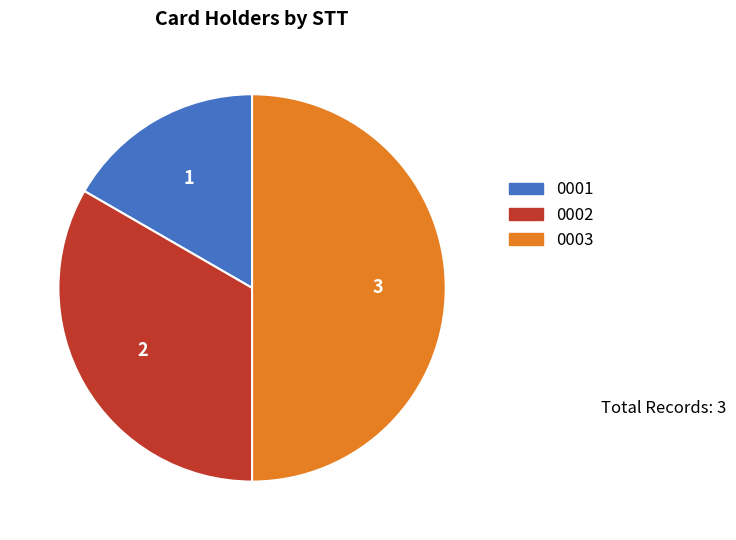

Rank the categories by value from lowest to highest.

0001, 0002, 0003